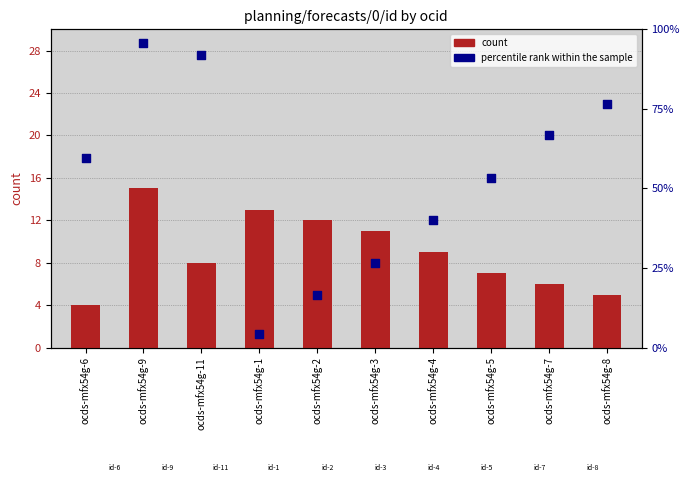

Which series has the largest Y range (max minus min)?

percentile rank within the sample